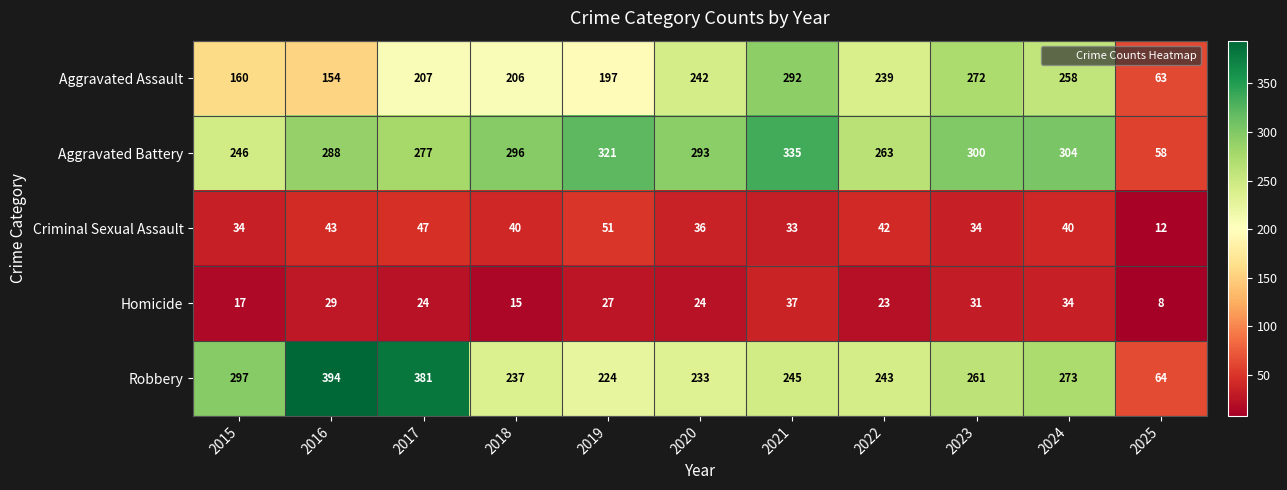

What is the sum of the Homicide values at 2015 and 2017?

41